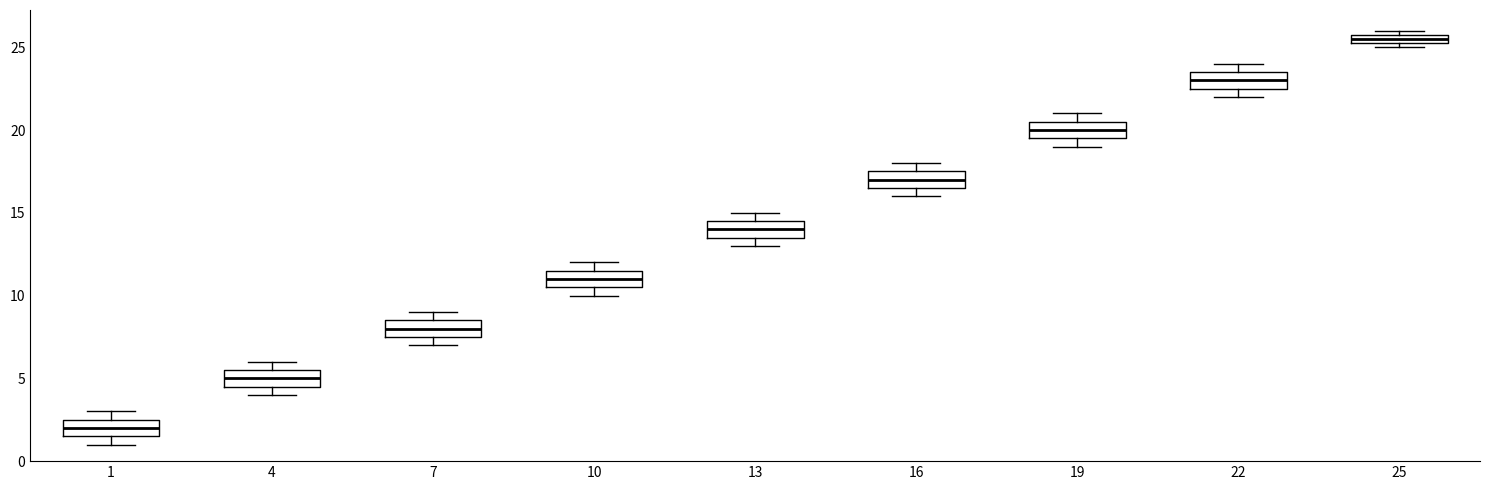

Where is the upper edge of the box at x = 22 on the y-axis? The values are not printed on the chart, so give them approximately, as read against the axis.

23.5